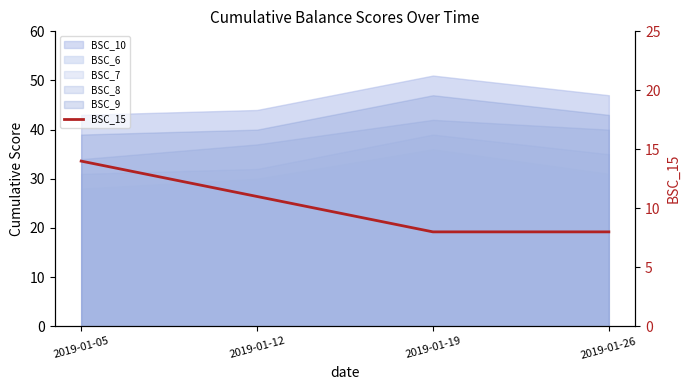

What is the ratio of the value at 2019-01-12 to the value at 2019-01-05?

0.8